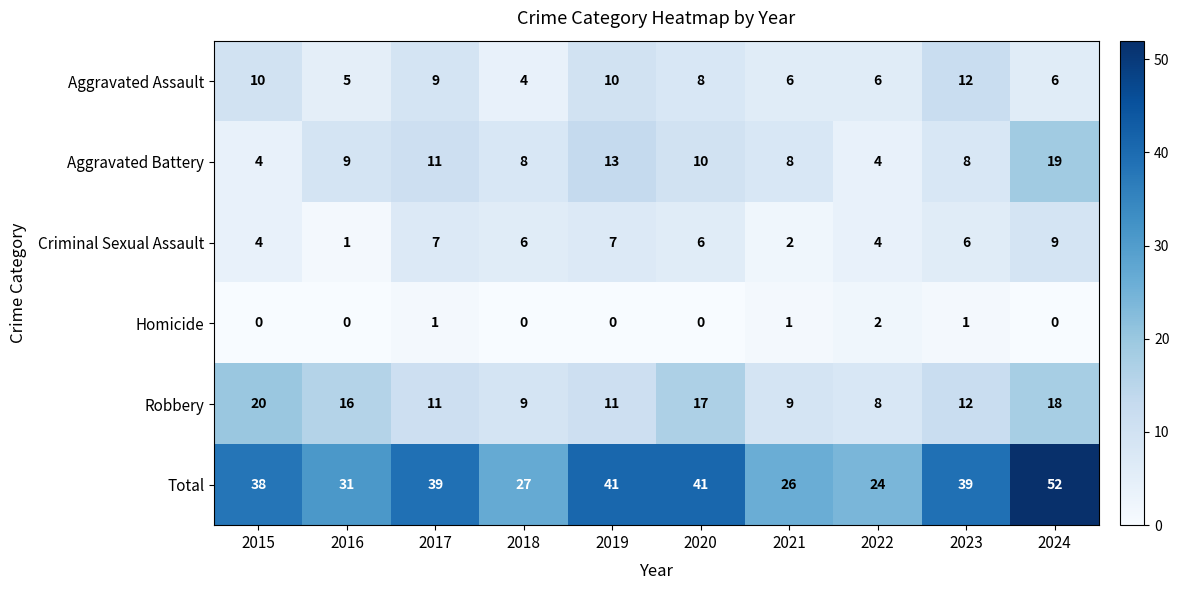

At how many categories does at least one series exceed 6?

10